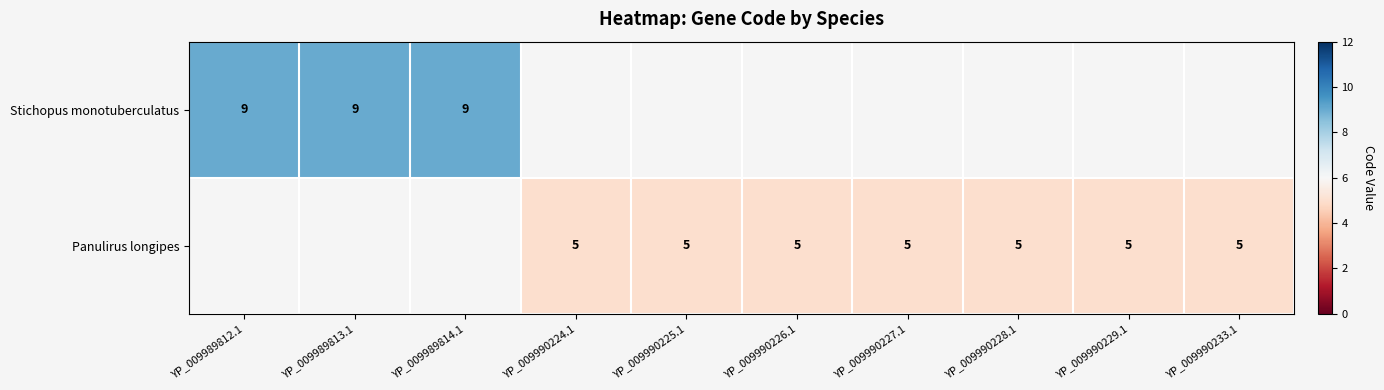

Which label corresponds to the smallest value in the chart?

YP_009990224.1